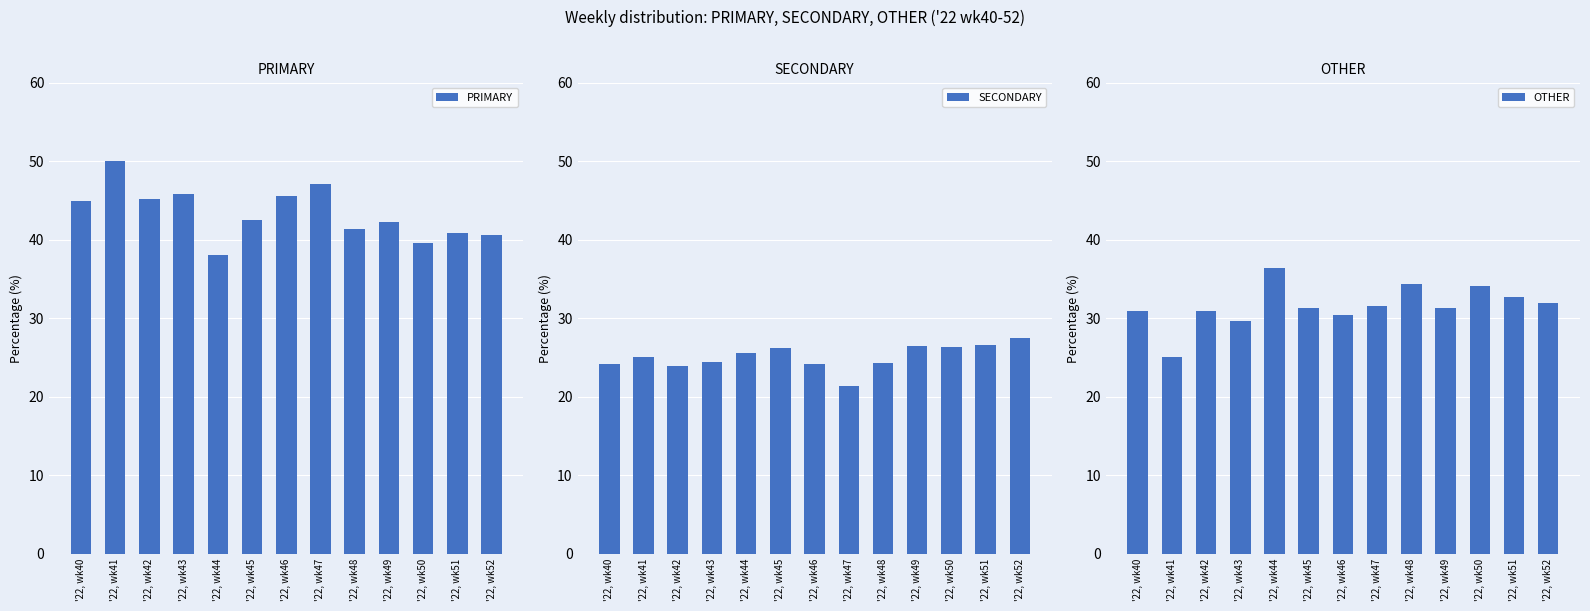

Which category has the highest value across all series?

'22, wk41